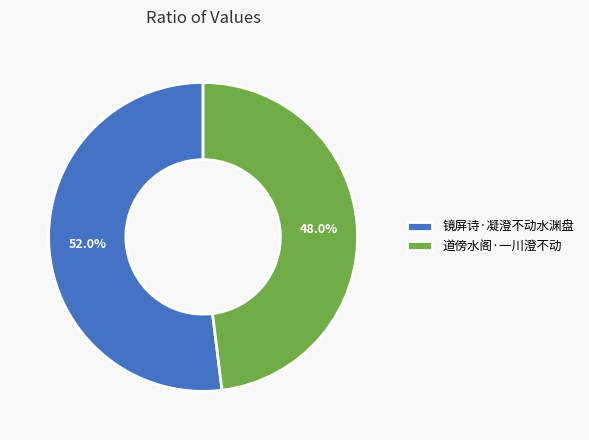

What is the largest slice in the pie chart?

镜屏诗·凝澄不动水渊盘